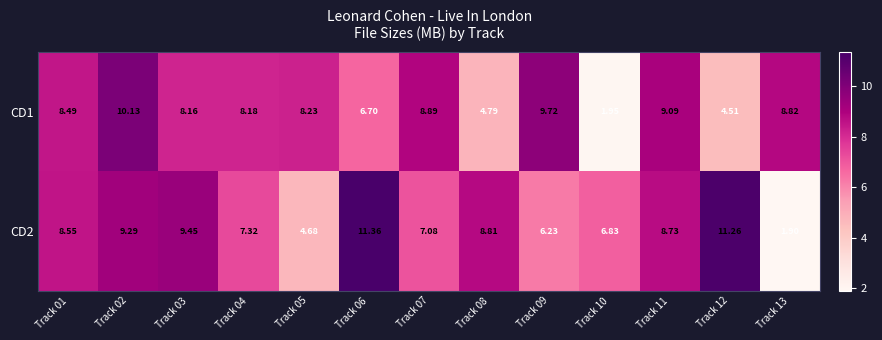

Is the value of CD2 at Track 13 greater than the value of CD1 at Track 05?

No